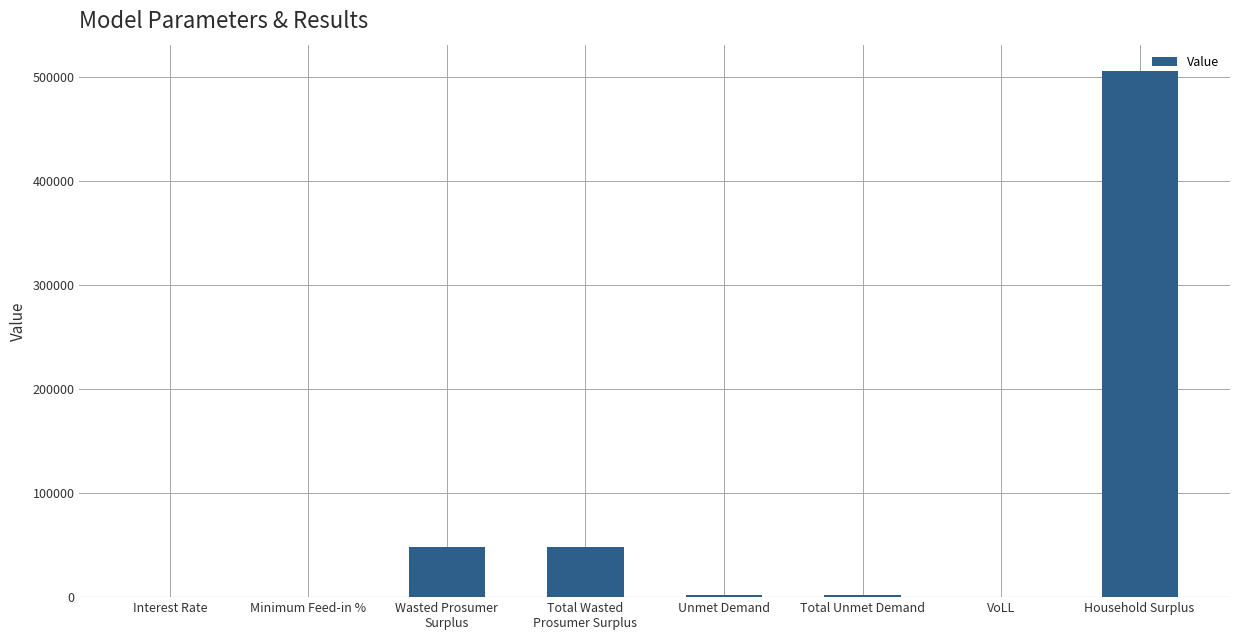

How many values exceed 2499?

5